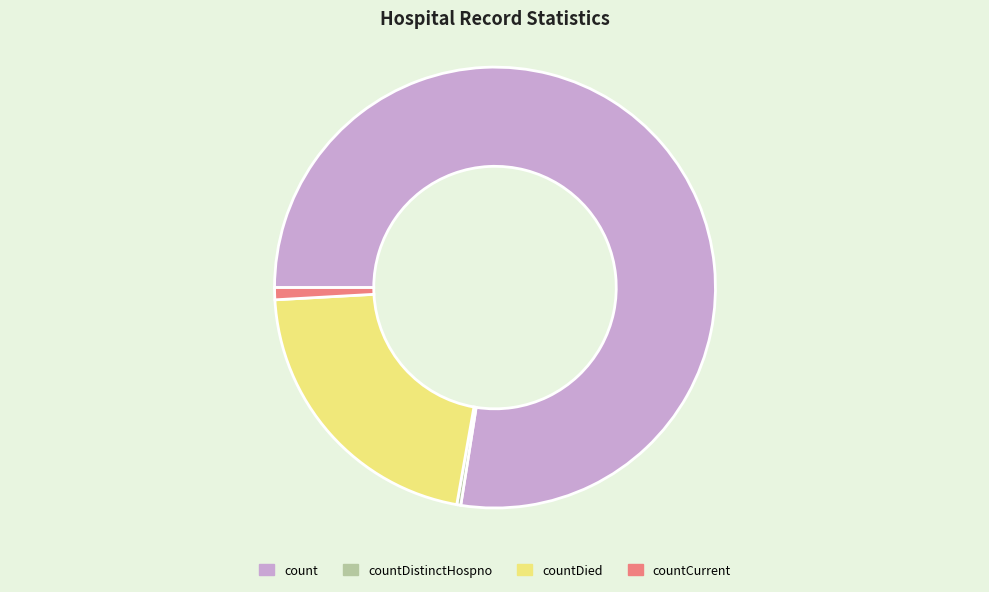

Is it true that countDied is 21% of the pie?

True